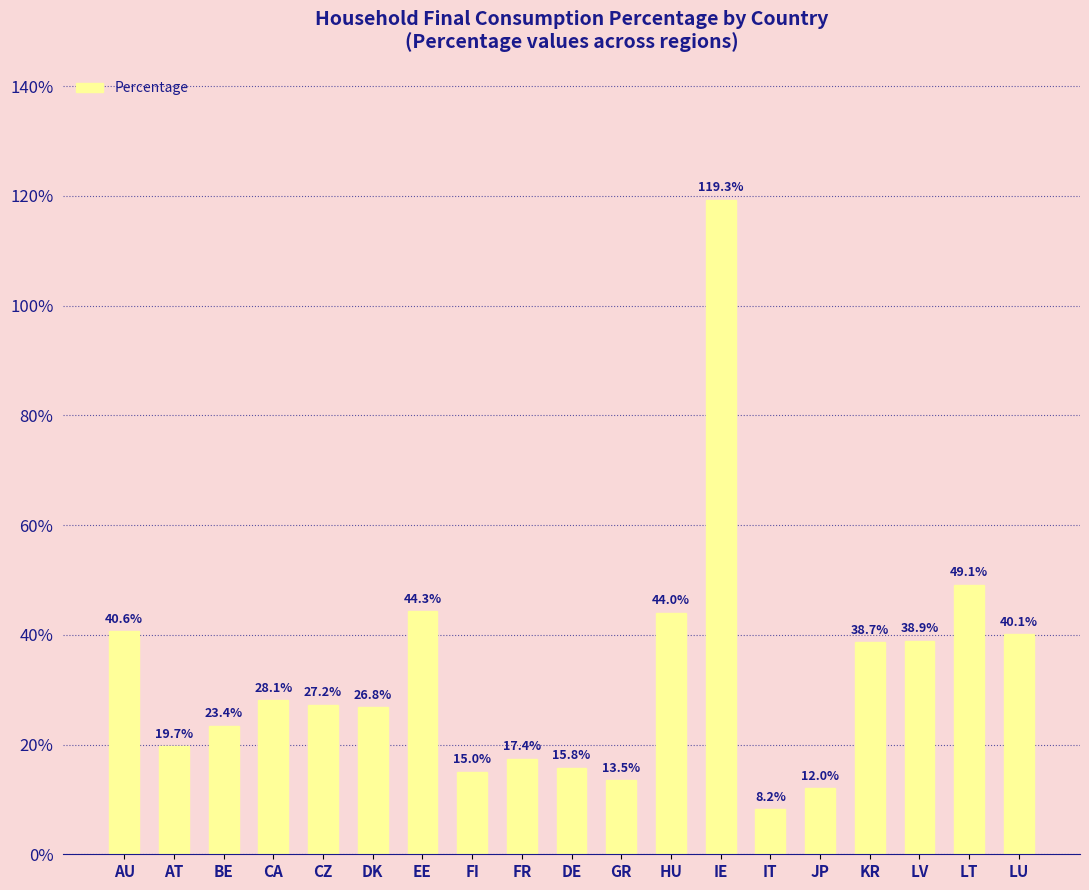

What is the sum of all values?

6.2